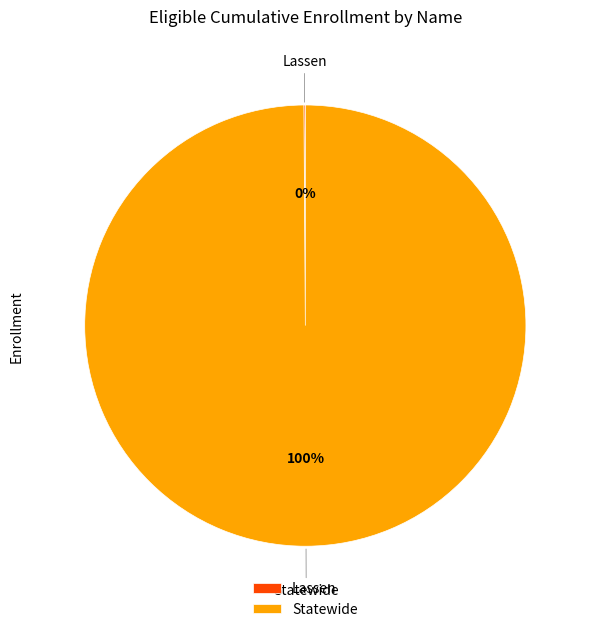

To the nearest percent, what is the average slice percentage?

50%